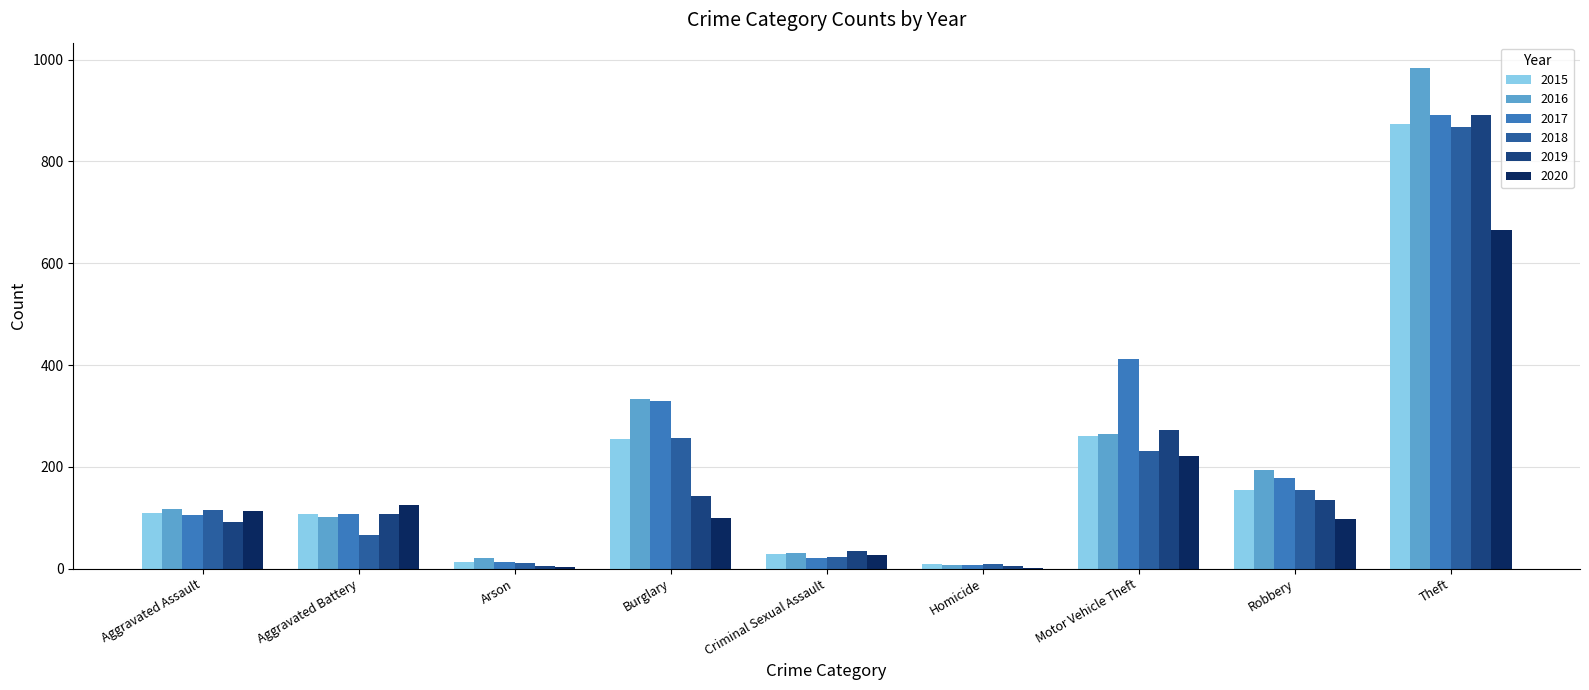

What is the average value of the 2020 series?

151